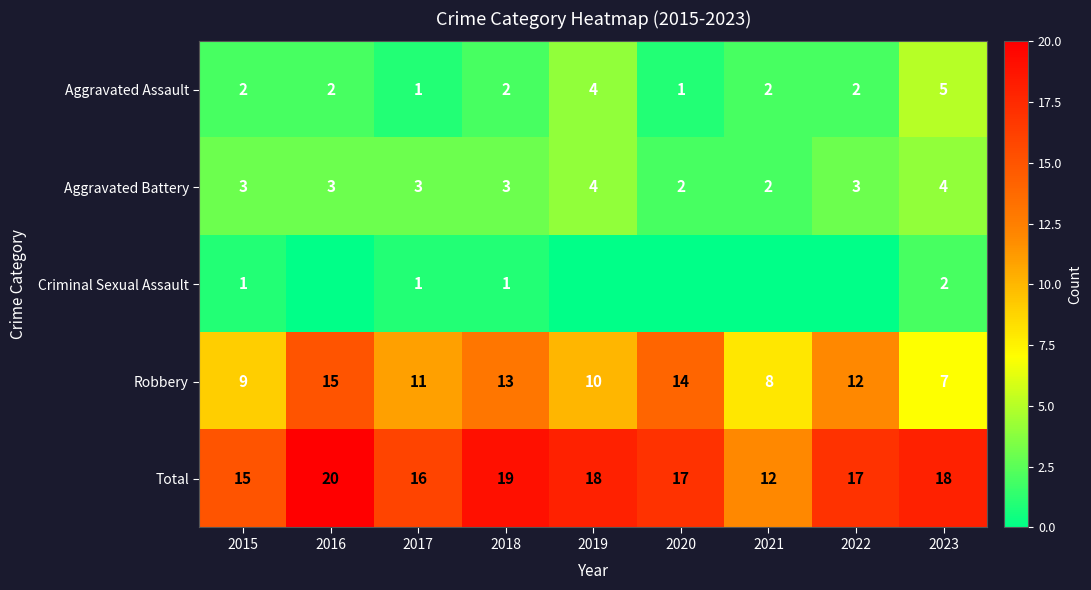

The value of Criminal Sexual Assault at 2017 is 0. True or false?

False